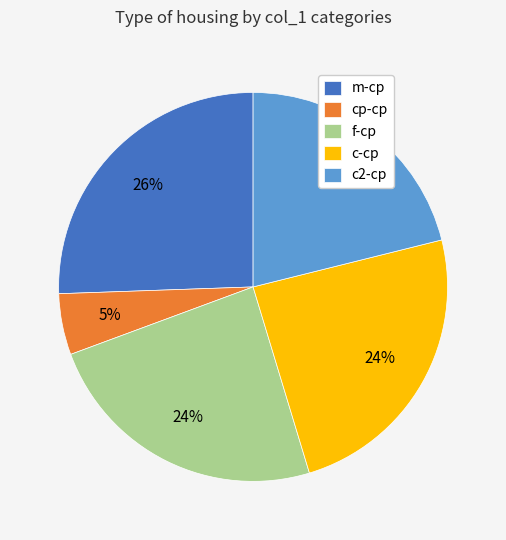

What percentage is the f-cp slice, to the nearest percent?

24%